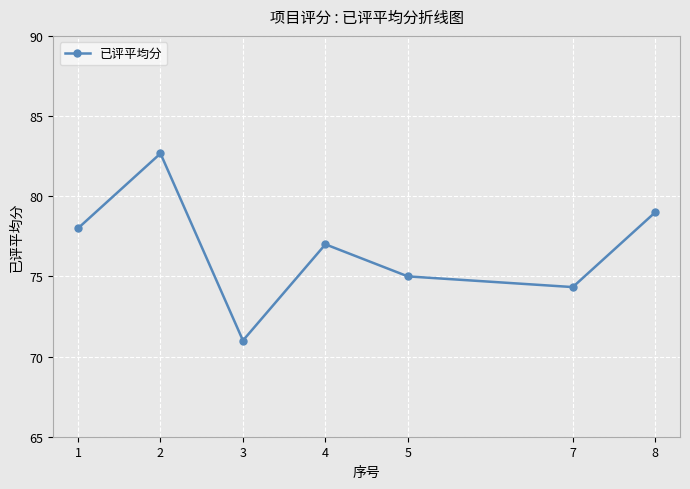

Is it true that the value at 8 is 110.0?

False